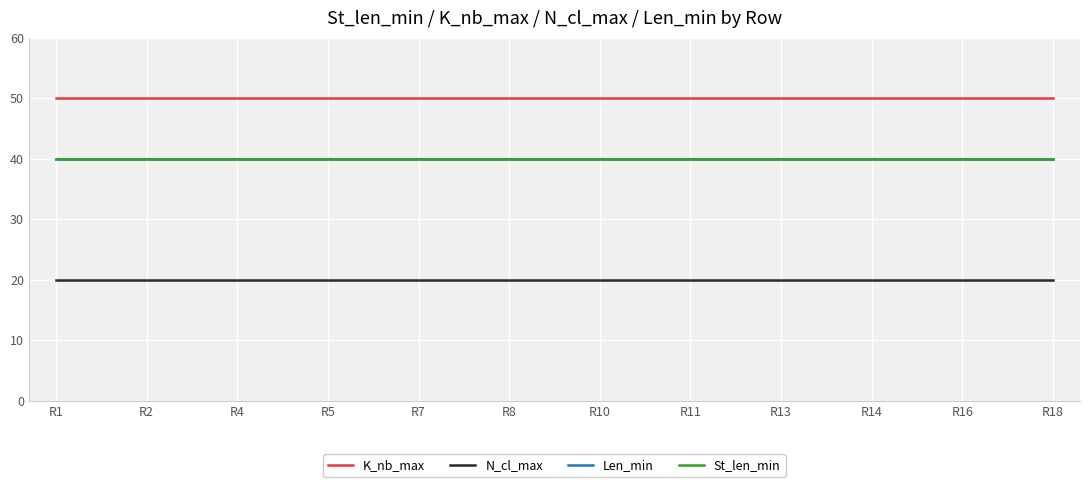

Is it true that St_len_min equals 25 at R7?

False